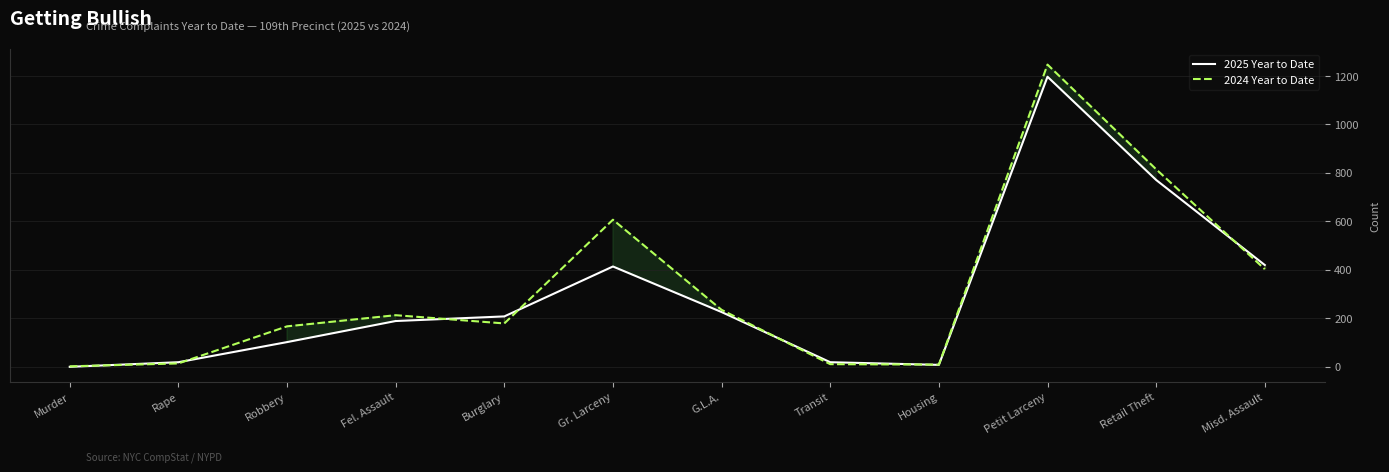

Where is the first local minimum for 2024 Year to Date?

Burglary